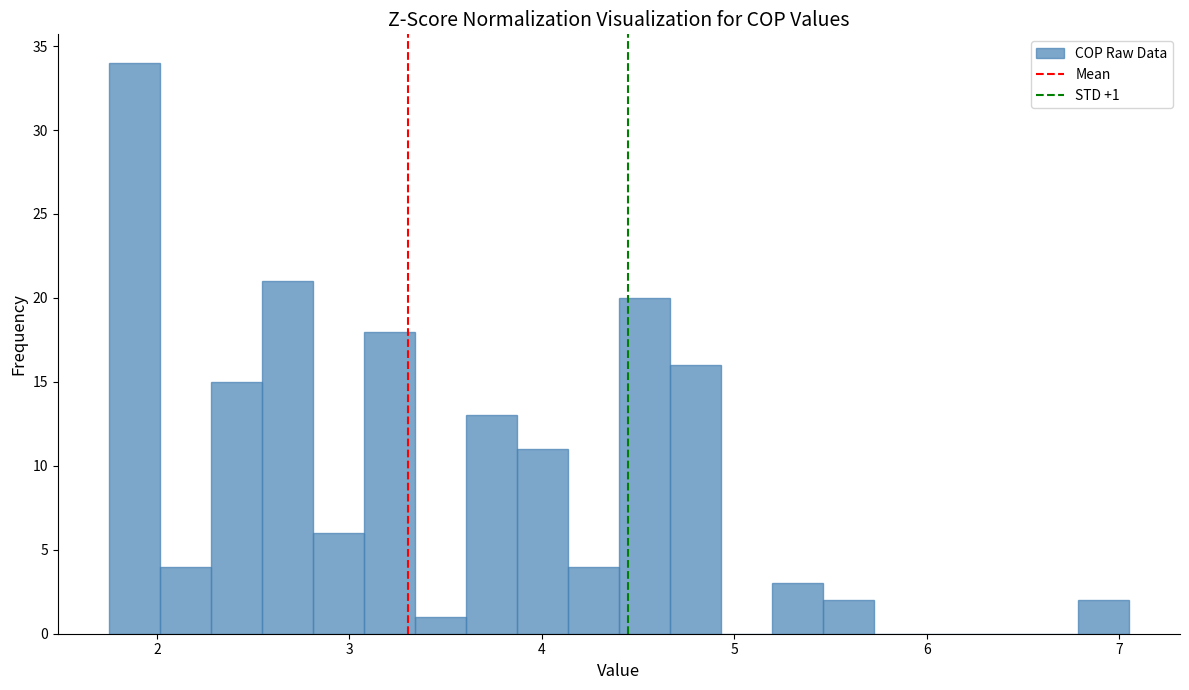

Around what value on the x-axis is the tallest bar? Give the approximate position of its centre, as read against the axis.

1.9